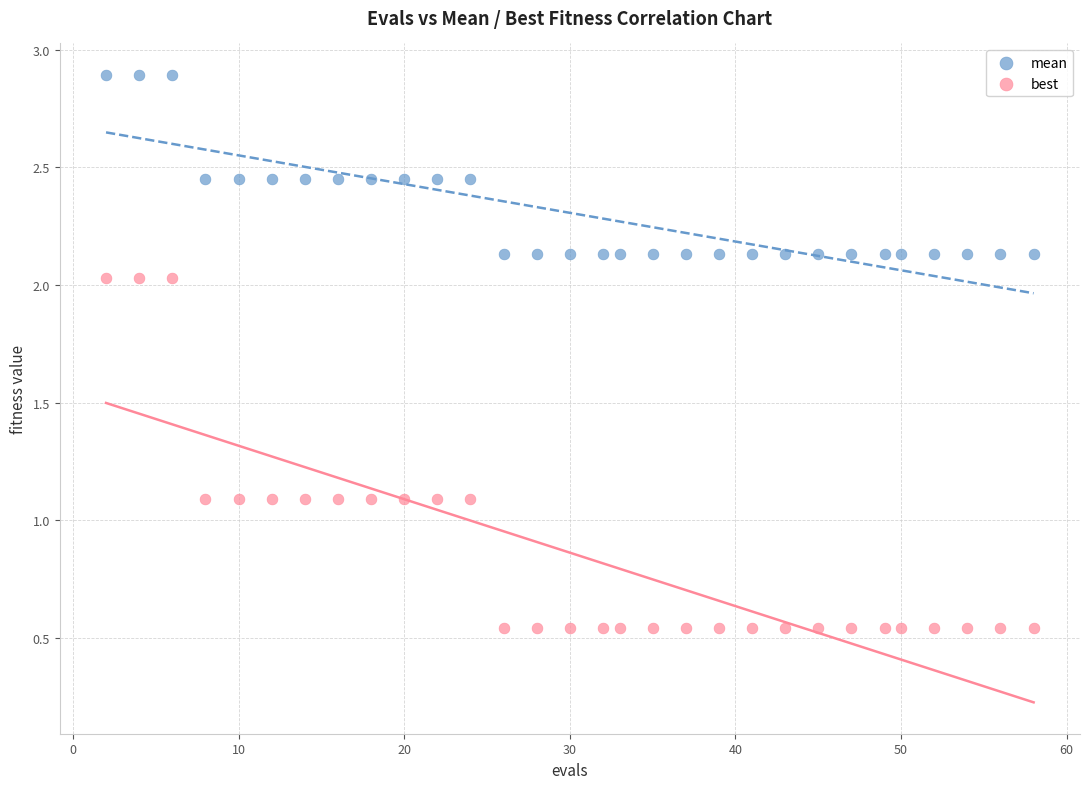

Which series contains the highest Y value?

mean